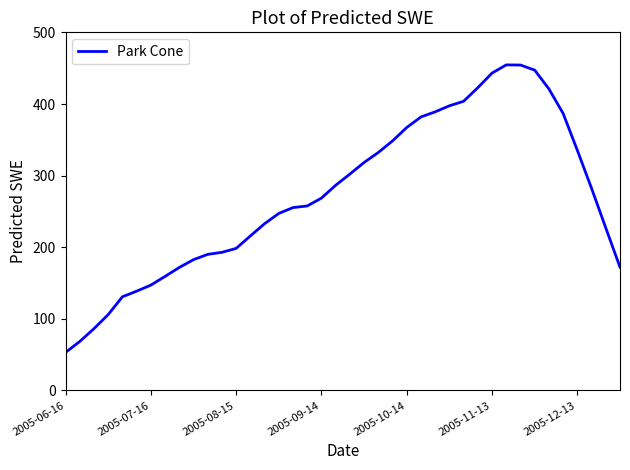

Does the chart display data point markers on the line(s)?

No